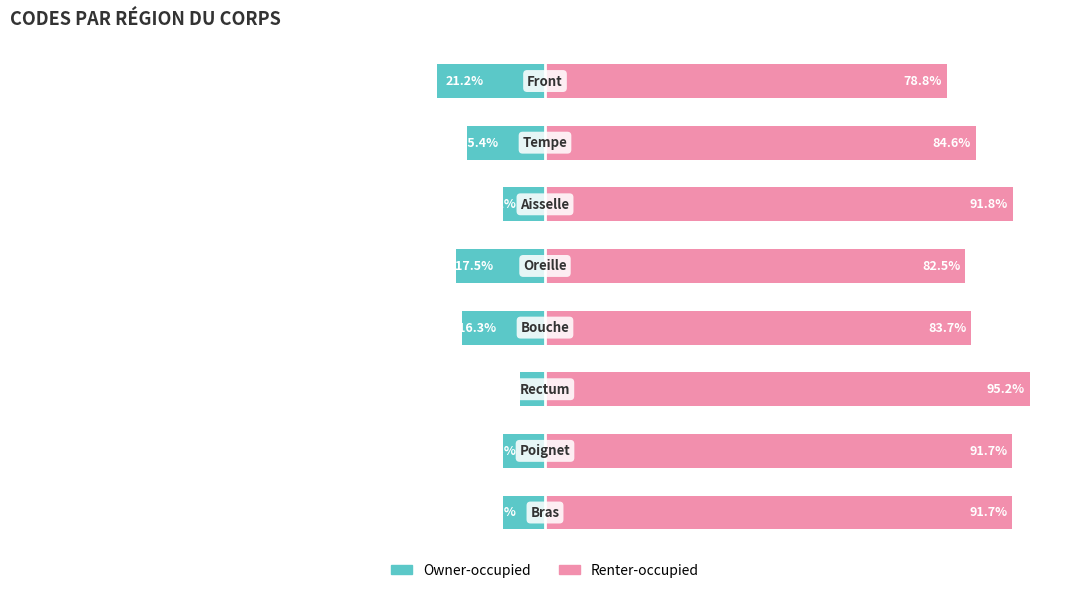

Is it true that Renter-occupied equals 137.9 at 0?

False